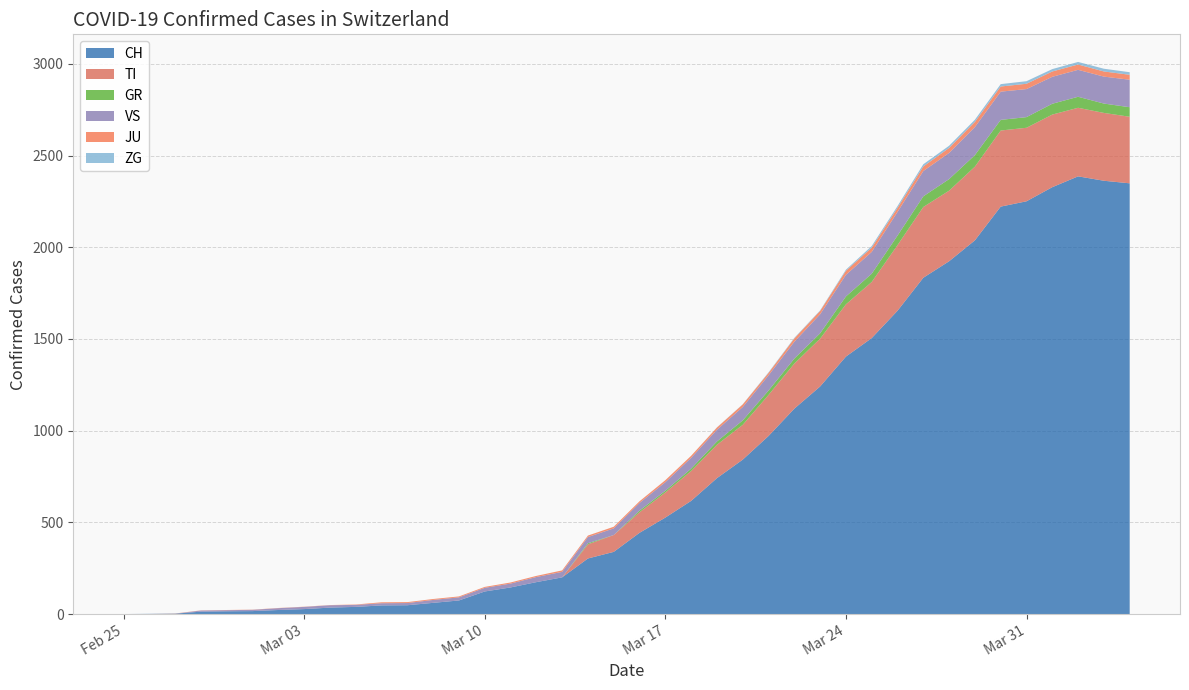

Reading left to right, transcribe all the data shown in this chart.

CH: 0	1	2	13	15	16	22	27	35	39	47	48	61	74	123	145	174	200	303	339	443	526	617	741	842	971	1120	1241	1404	1505	1654	1834	1924	2038	2222	2251	2328	2387	2363	2349
TI: 0	0	0	0	0	0	0	0	0	0	0	0	0	0	0	0	0	0	77	92	112	137	163	182	190	224	246	261	285	306	358	386	385	402	415	401	396	374	370	363
GR: 0	0	0	0	0	0	0	0	0	0	0	0	0	0	0	0	0	0	6	0	9	9	13	18	24	24	27	29	43	45	52	58	63	63	58	58	59	60	51	52
VS: 0	0	0	6	6	7	10	12	13	11	12	12	16	17	20	21	28	30	34	36	42	47	59	64	73	83	92	104	118	119	129	138	143	153	154	153	147	147	147	150
JU: 0	0	1	1	1	1	1	1	1	2	5	5	5	5	5	6	6	8	8	9	9	11	11	12	14	13	18	18	22	23	22	25	27	28	28	29	29	29	28	27
ZG: 0	0	0	0	0	0	0	0	0	0	0	0	0	0	0	0	0	0	0	0	0	0	0	1	1	3	3	3	6	9	10	12	12	12	13	14	13	14	15	14